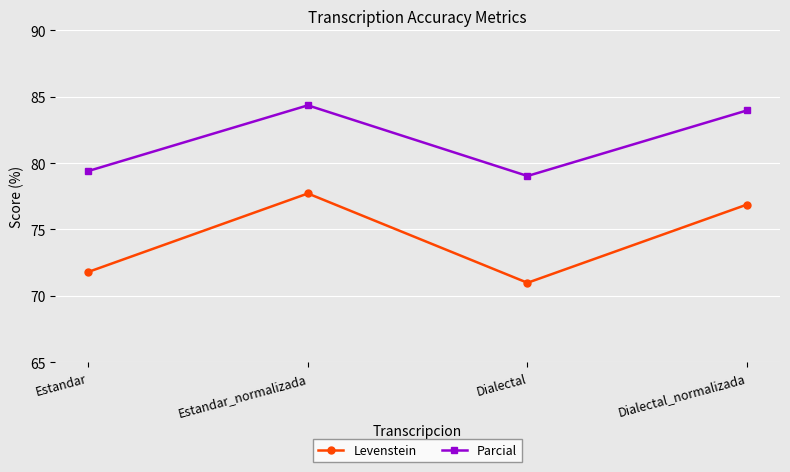

Is the value of Parcial at Estandar_normalizada greater than the value of Levenstein at Estandar?

Yes